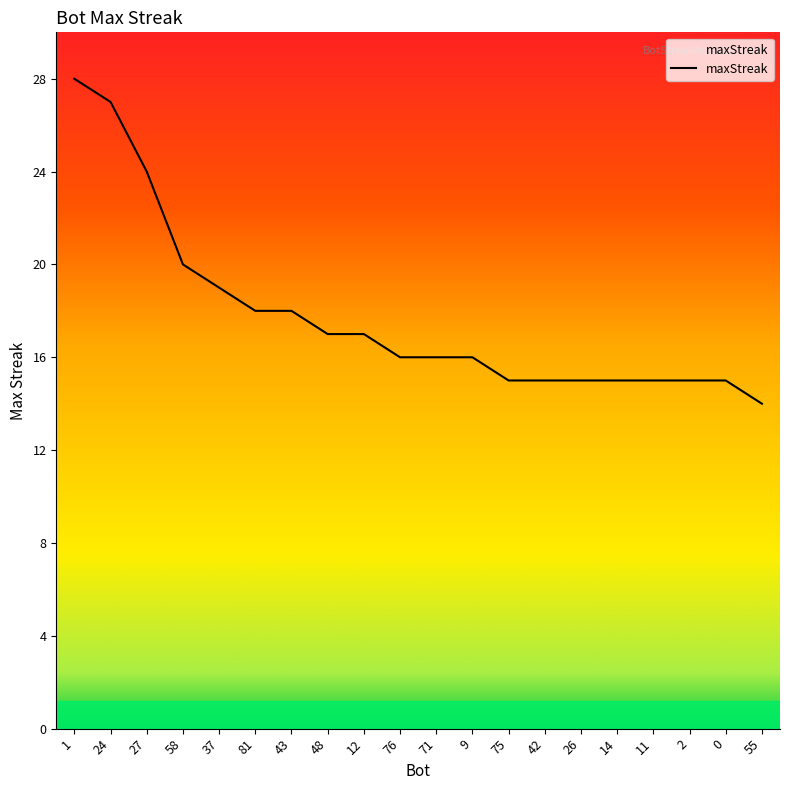

What is the maximum value shown in the chart?

28